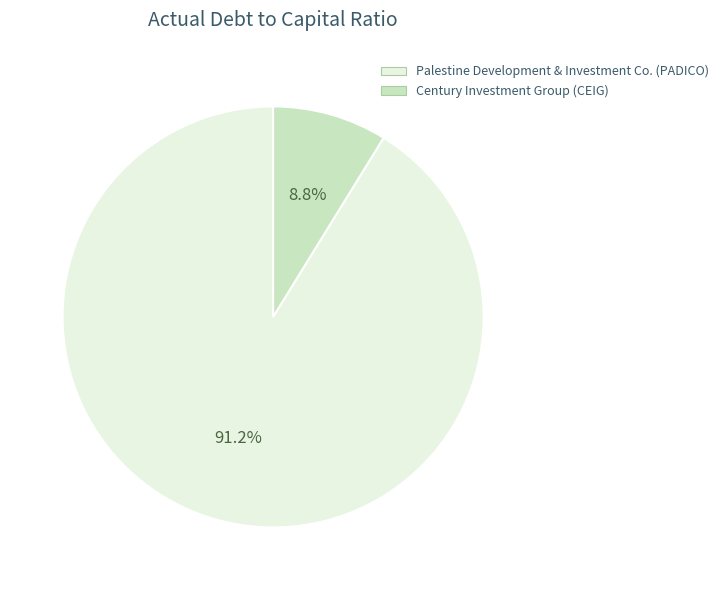

Is there a majority slice in this chart?

Yes